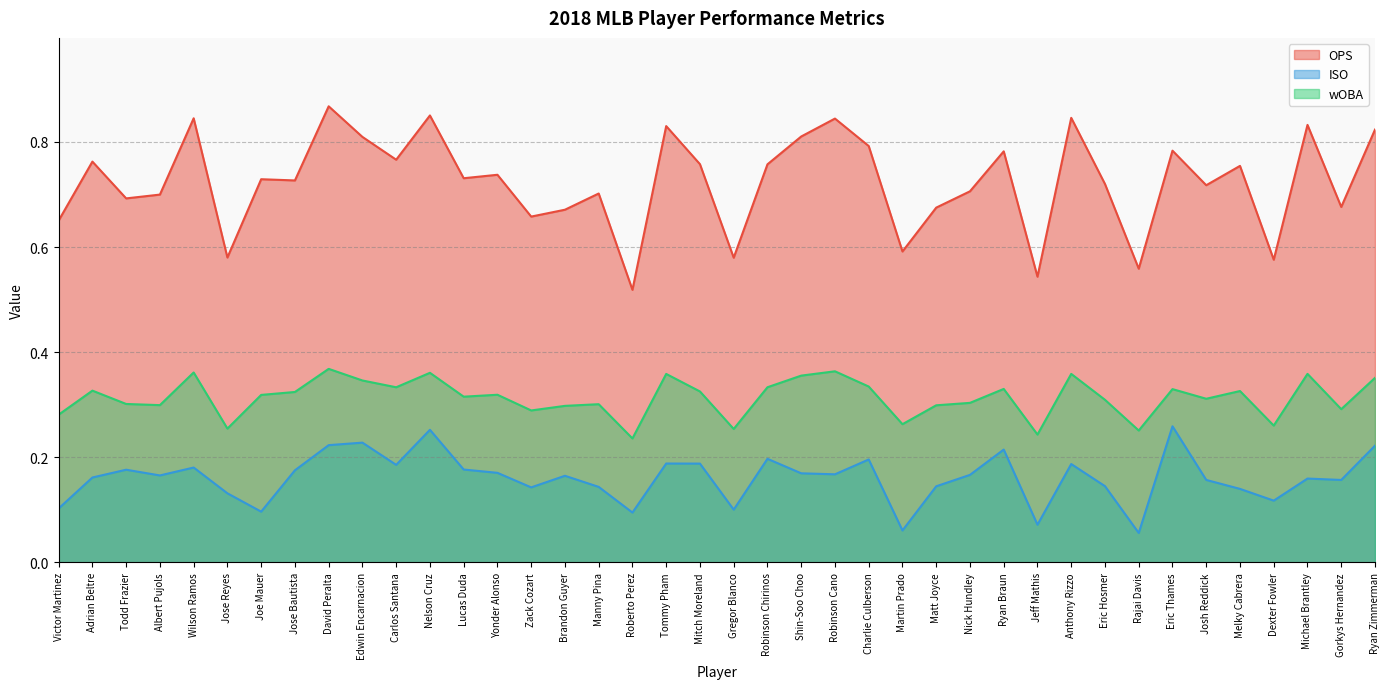

Which series has the largest total across all categories?

OPS